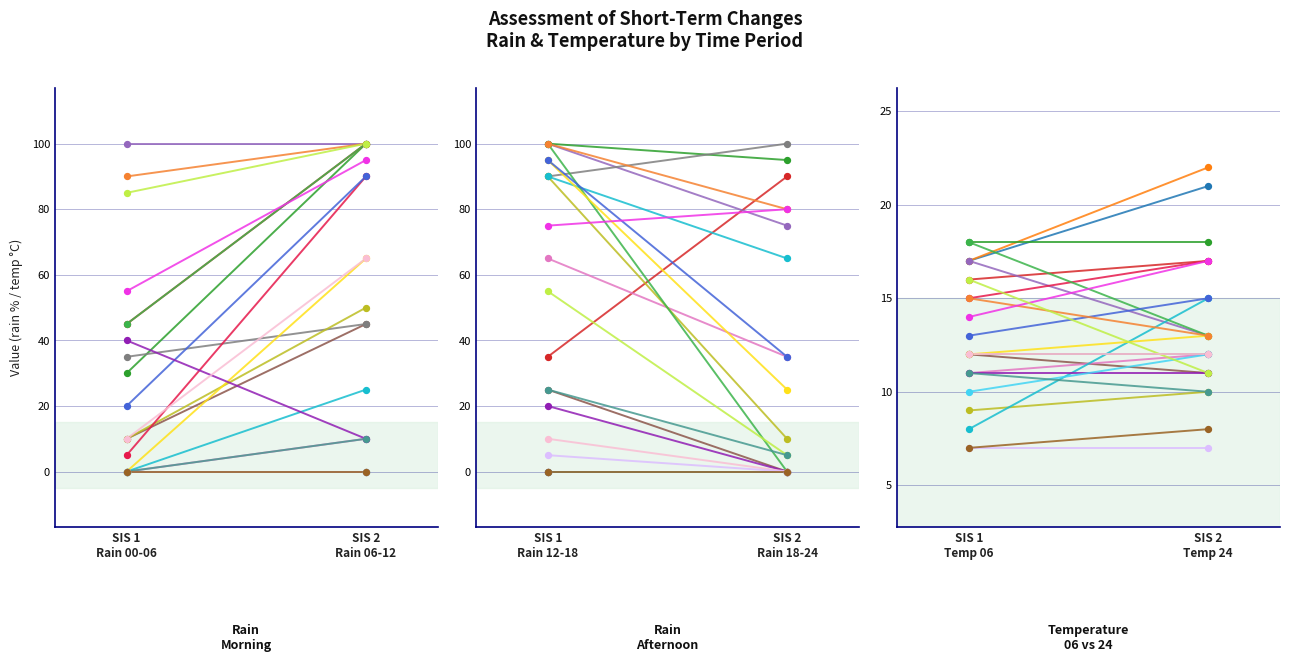

Which series has the largest Y range (max minus min)?

rain_00-06